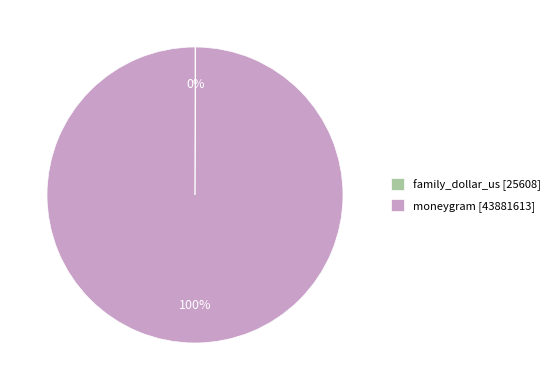

What percentage is the moneygram slice, to the nearest percent?

100%